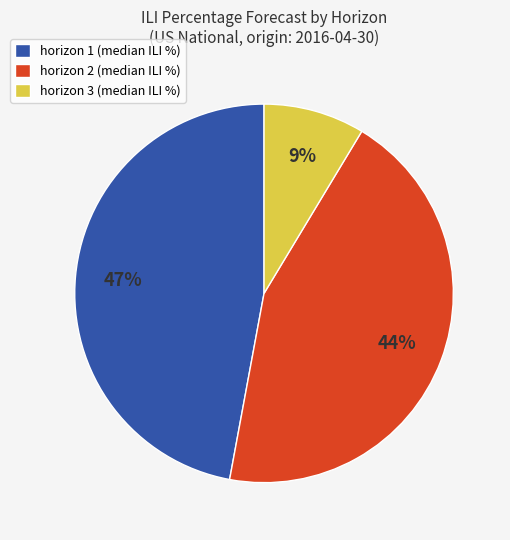

To the nearest percent, what is the combined percentage of horizon 1 and horizon 2?

91%